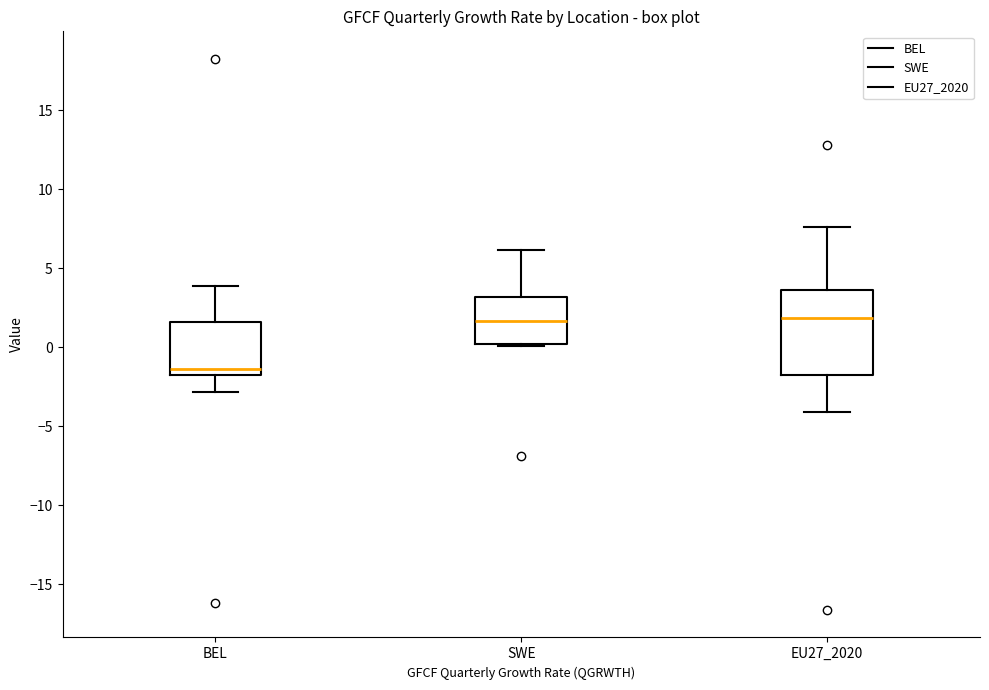

Which box is the tallest, from its lower edge to its upper edge?

EU27_2020